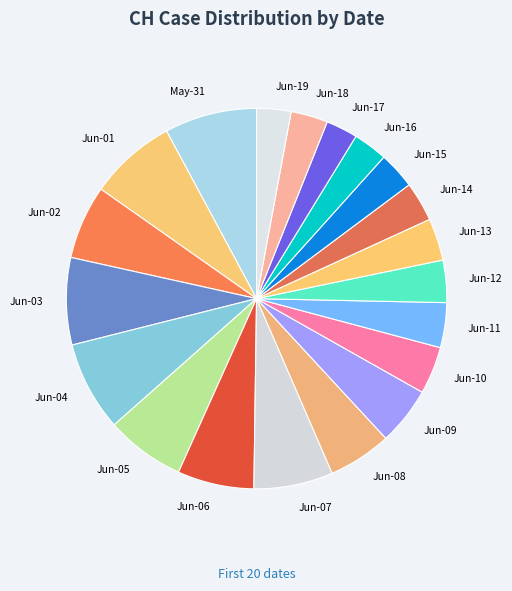

Does any single category account for the majority?

No